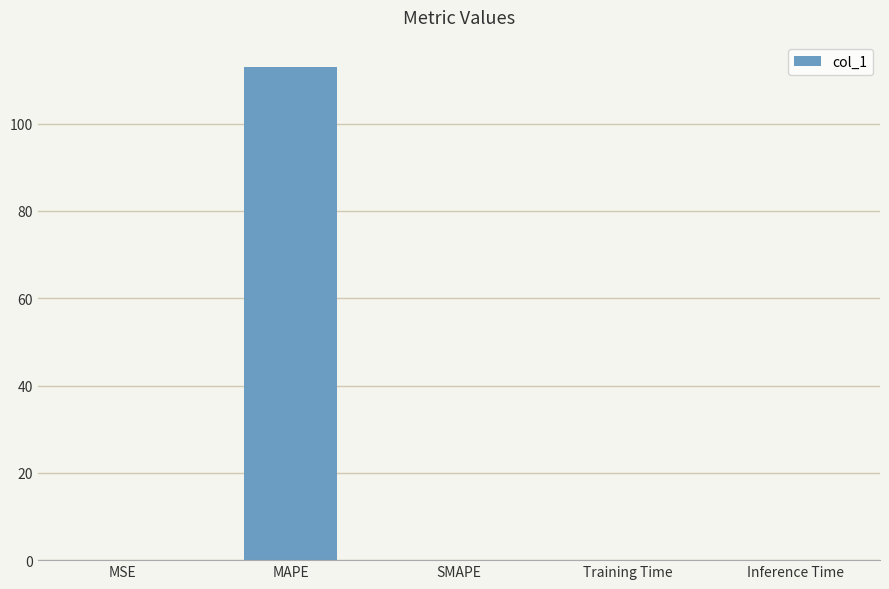

The chart shows a value of 0.0 at MSE. True or false?

True